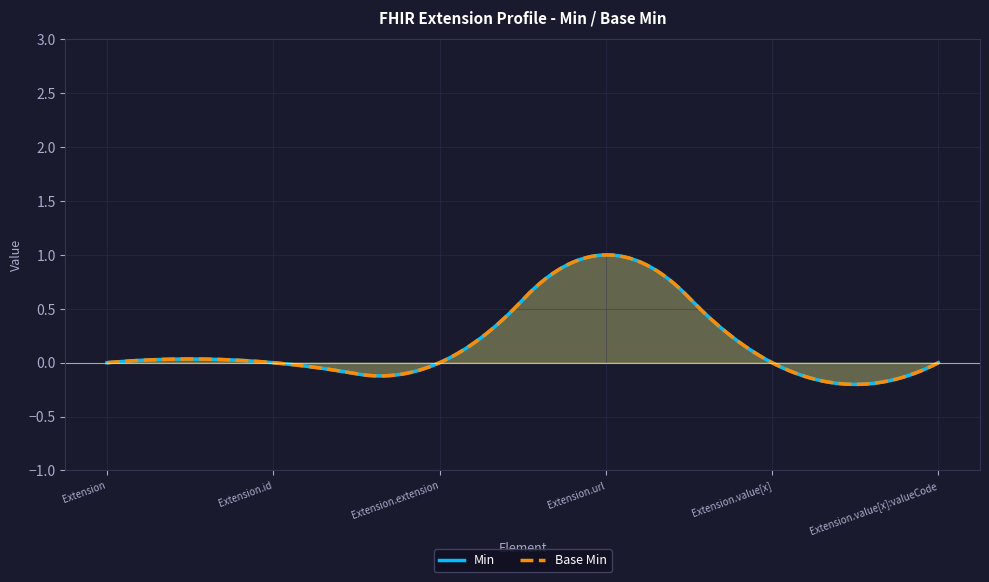

How many lines are shown in the chart?

2